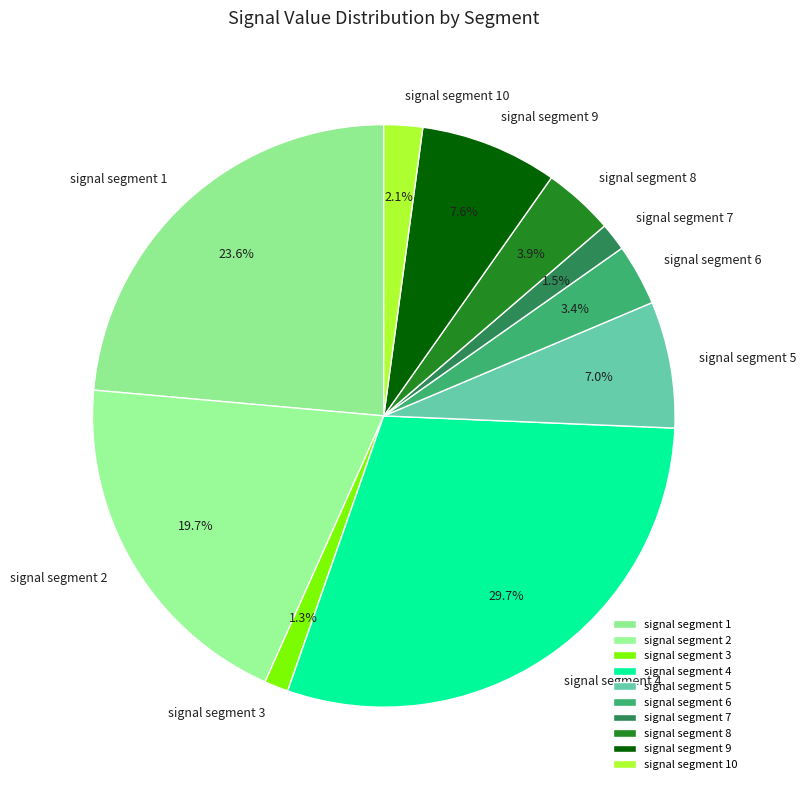

Is the sum of signal segment 10 and signal segment 1 greater than half?

No